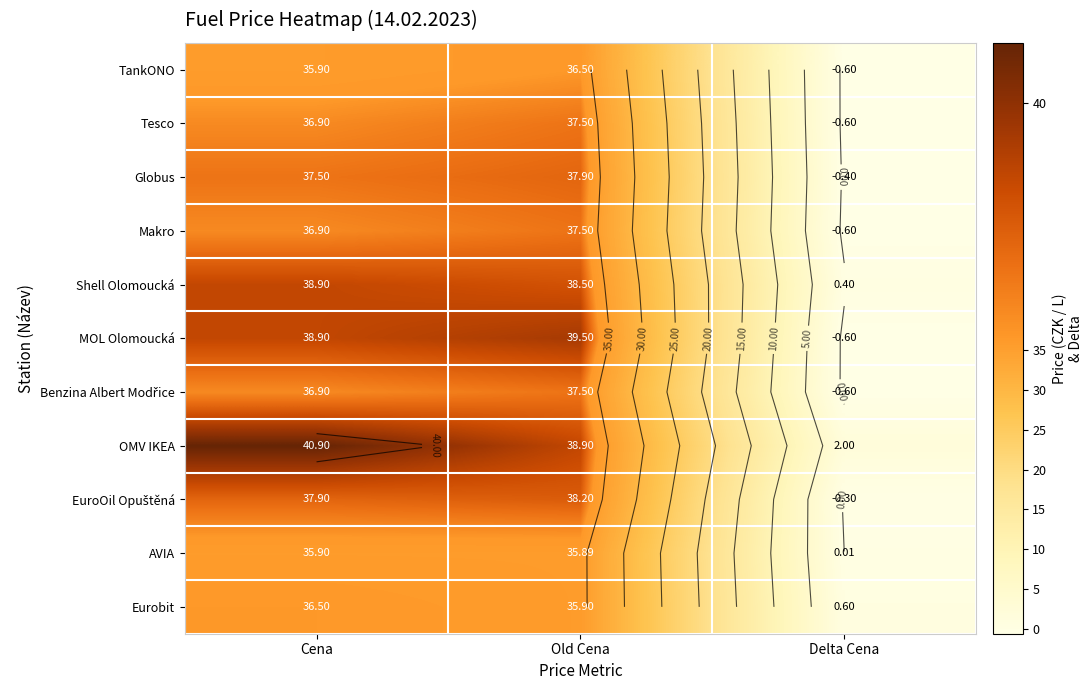

What is the average value of the Globus series?

25.0